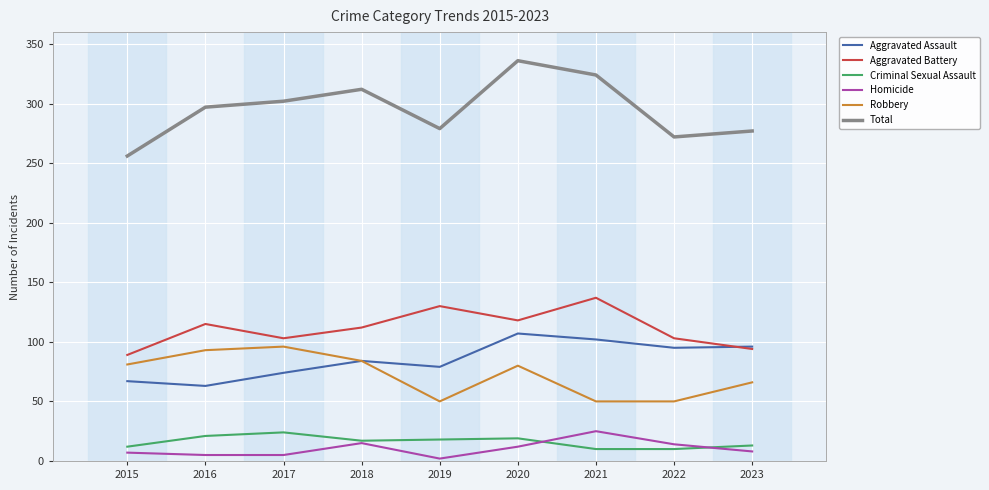

How many lines are shown in the chart?

6